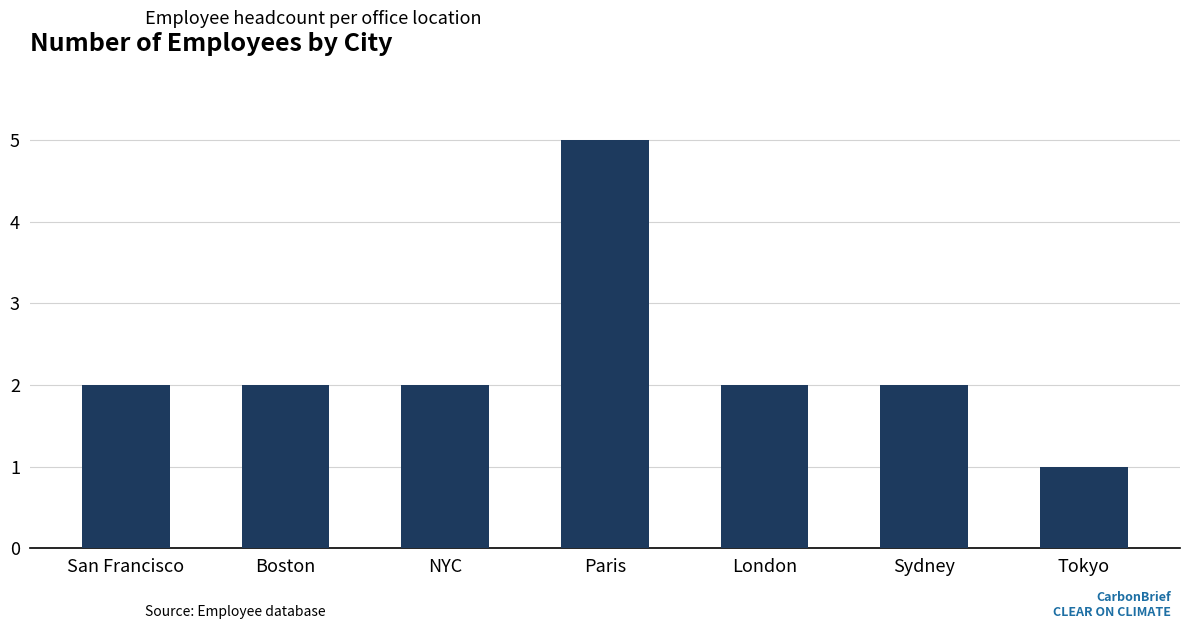

Reading right to left, transcribe all the data shown in this chart.

1	2	2	5	2	2	2